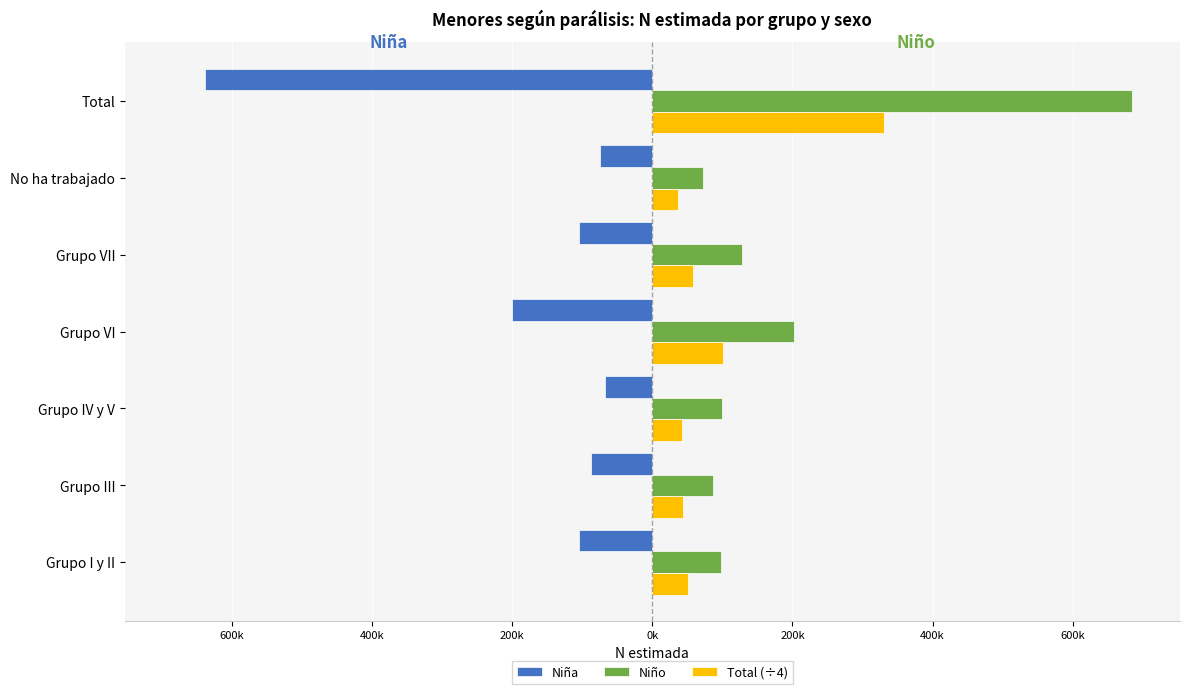

What are all the series names shown in the legend?

Niña, Niño, Total (÷4)